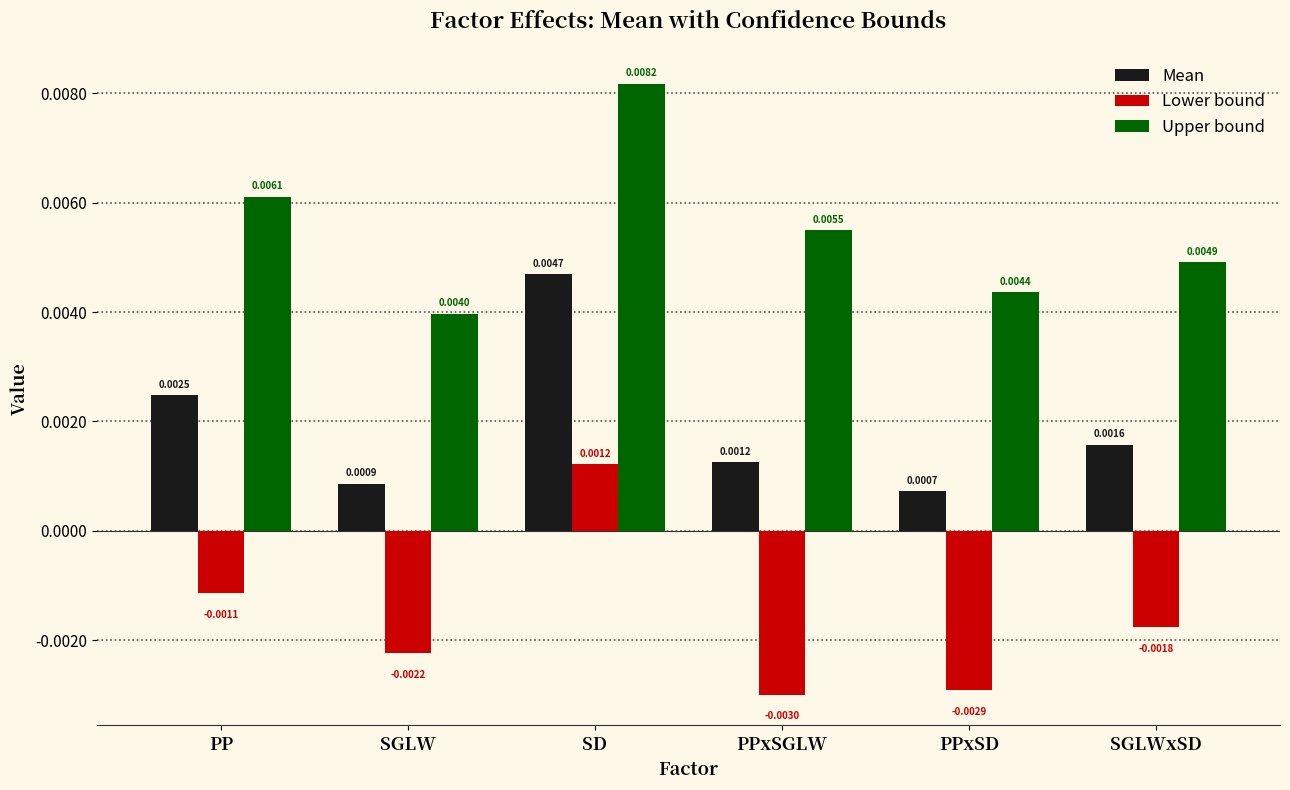

What is the label of the 2nd bar from the right?

PPxSD